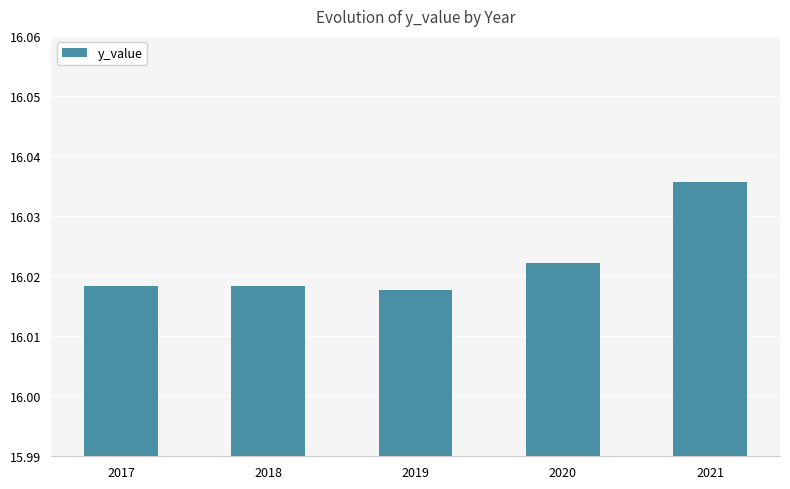

Which has a higher value, 2020 or 2018?

2020